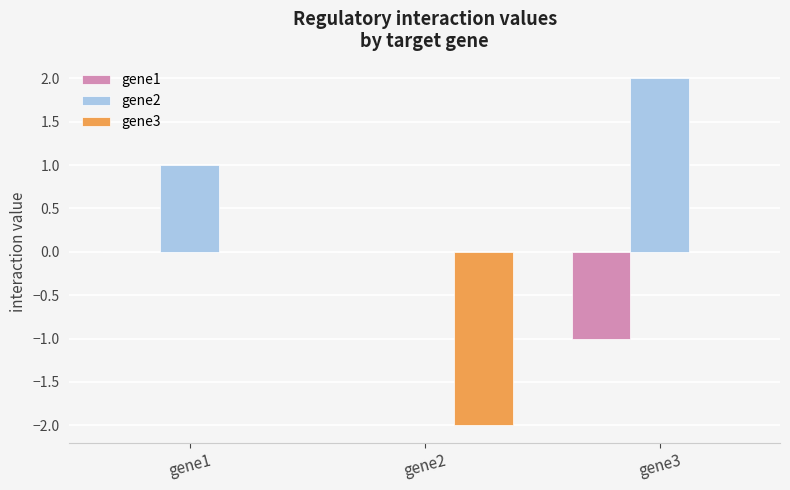

Which label corresponds to the largest value in the chart?

gene3